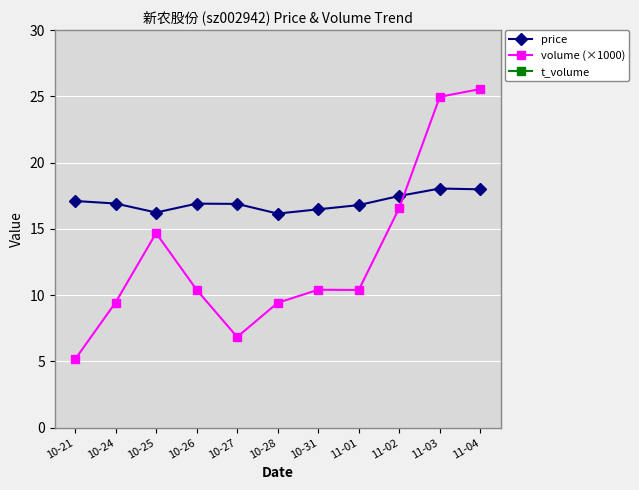

At which category does the chart reach its minimum across all series?

10-21